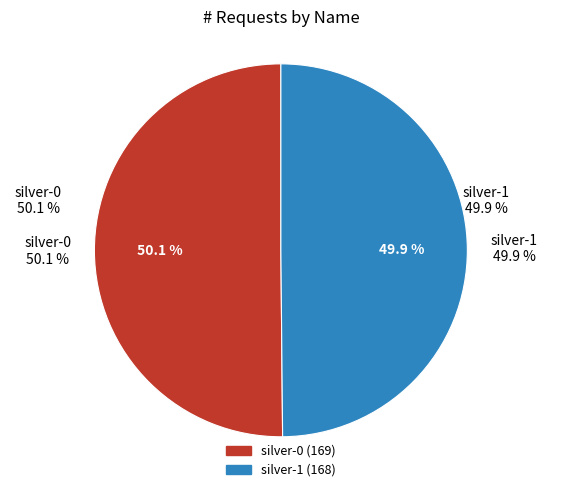

Which category has the biggest portion of the pie?

silver-0